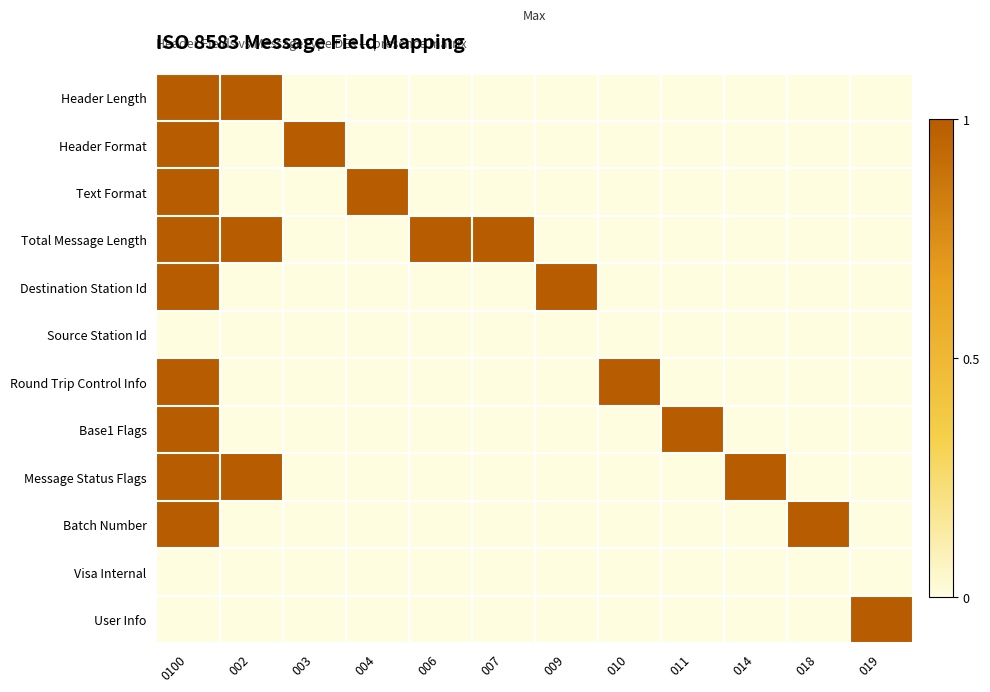

Reading left to right, extract all data points from this chart.

Header Length: 0100=1	002=1	003=0	004=0	006=0	007=0	009=0	010=0	011=0	014=0	018=0	019=0
Header Format: 0100=1	002=0	003=1	004=0	006=0	007=0	009=0	010=0	011=0	014=0	018=0	019=0
Text Format: 0100=1	002=0	003=0	004=1	006=0	007=0	009=0	010=0	011=0	014=0	018=0	019=0
Total Message Length: 0100=1	002=1	003=0	004=0	006=1	007=1	009=0	010=0	011=0	014=0	018=0	019=0
Destination Station Id: 0100=1	002=0	003=0	004=0	006=0	007=0	009=1	010=0	011=0	014=0	018=0	019=0
Source Station Id: 0100=0	002=0	003=0	004=0	006=0	007=0	009=0	010=0	011=0	014=0	018=0	019=0
Round Trip Control Info: 0100=1	002=0	003=0	004=0	006=0	007=0	009=0	010=1	011=0	014=0	018=0	019=0
Base1 Flags: 0100=1	002=0	003=0	004=0	006=0	007=0	009=0	010=0	011=1	014=0	018=0	019=0
Message Status Flags: 0100=1	002=1	003=0	004=0	006=0	007=0	009=0	010=0	011=0	014=1	018=0	019=0
Batch Number: 0100=1	002=0	003=0	004=0	006=0	007=0	009=0	010=0	011=0	014=0	018=1	019=0
Visa Internal: 0100=0	002=0	003=0	004=0	006=0	007=0	009=0	010=0	011=0	014=0	018=0	019=0
User Info: 0100=0	002=0	003=0	004=0	006=0	007=0	009=0	010=0	011=0	014=0	018=0	019=1